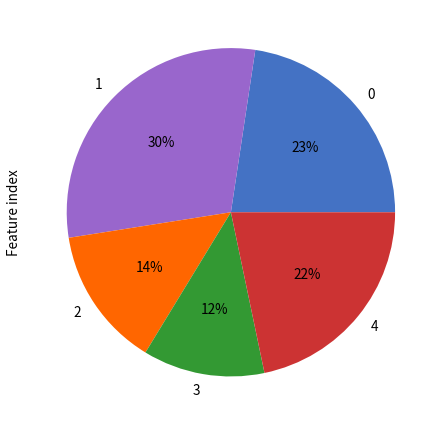

To the nearest percent, what portion does 4 represent?

22%